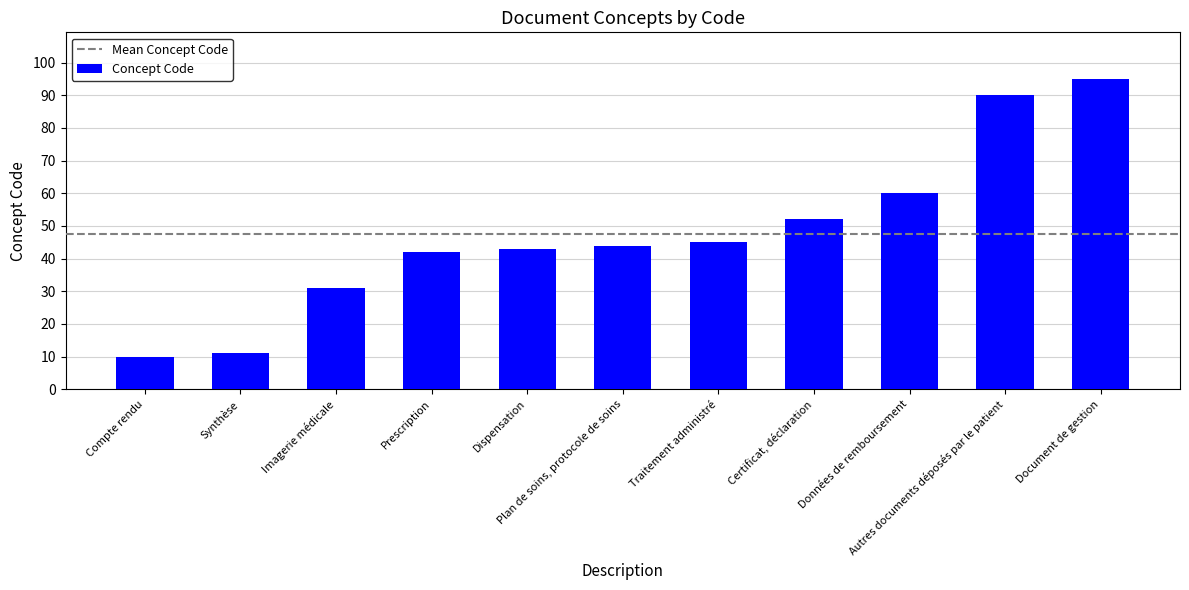

What is the sum of the values at Traitement administré and Plan de soins, protocole de soins?

89